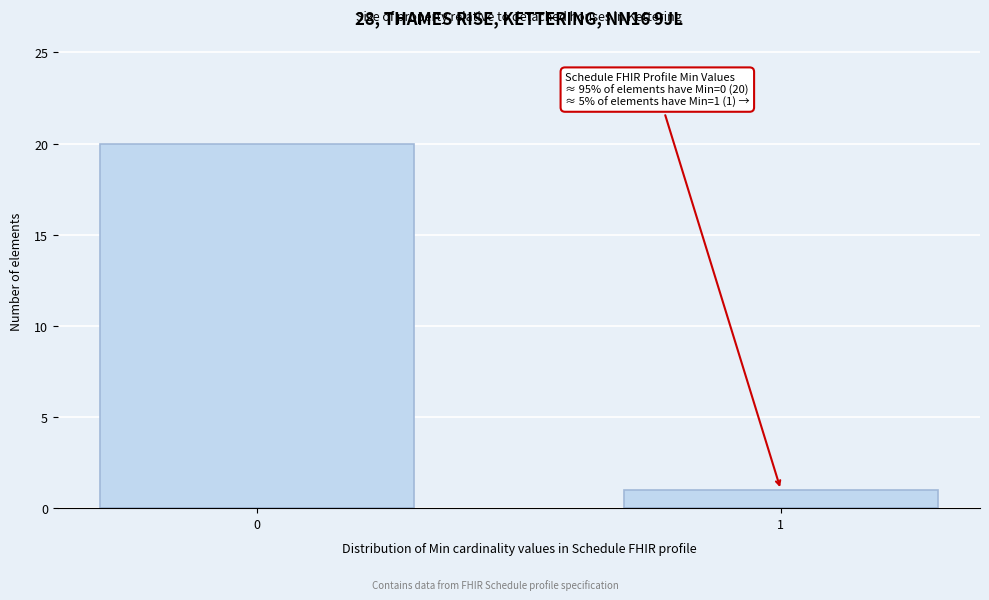

Reading left to right, list all the values displayed in this chart.

0=20	1=1